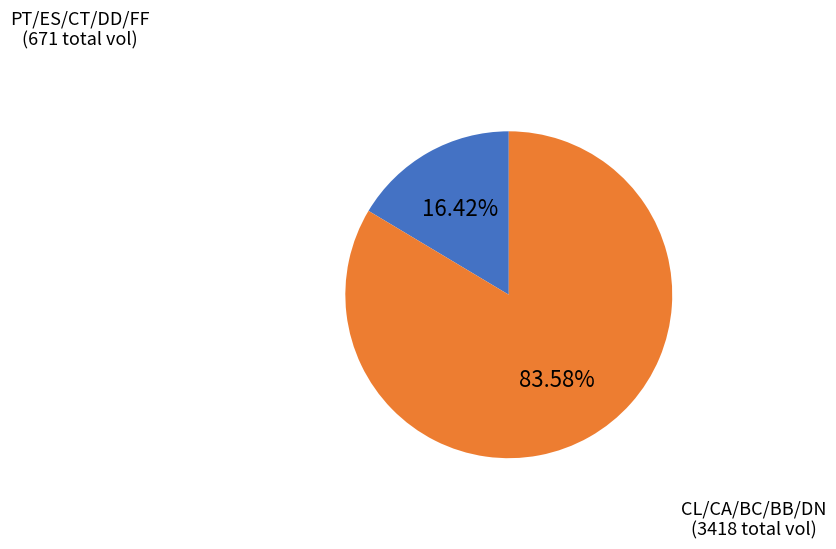

Is there any slice that represents more than half of the pie?

Yes